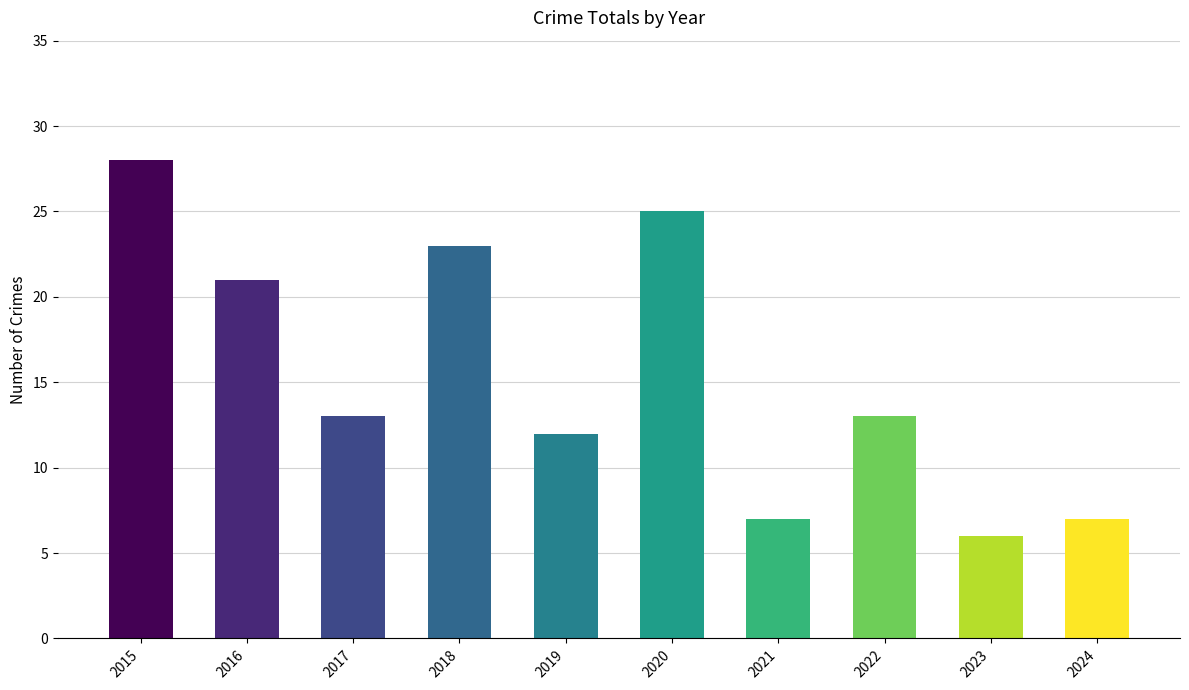

What is the value of the 7th bar from the left?

7